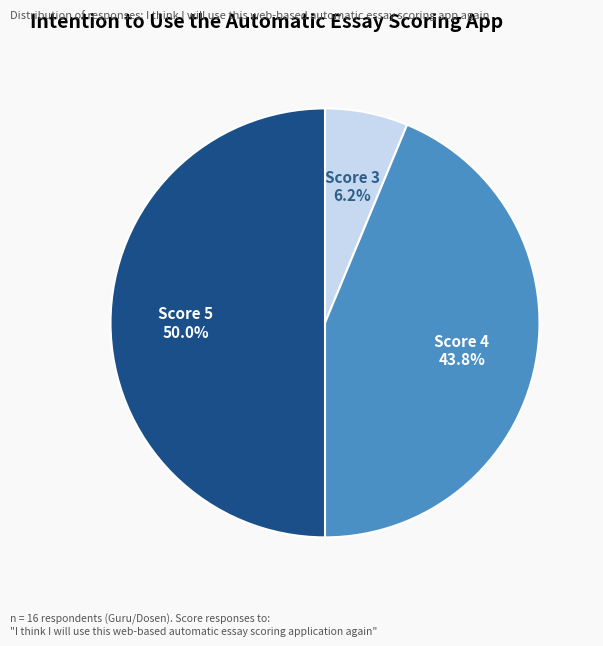

How many slices are in this pie chart?

3